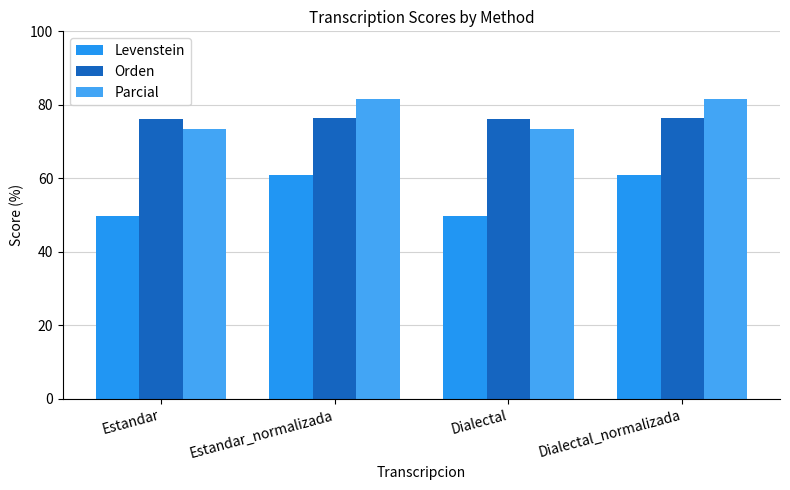

Count the number of categories in the chart.

4